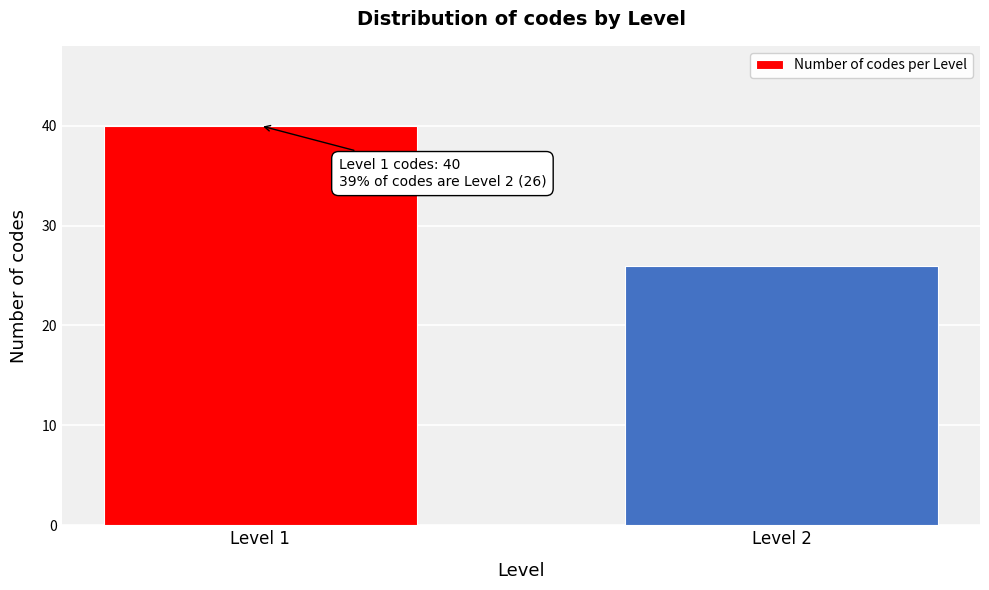

Reading left to right, what are all the values shown in this chart?

40	26